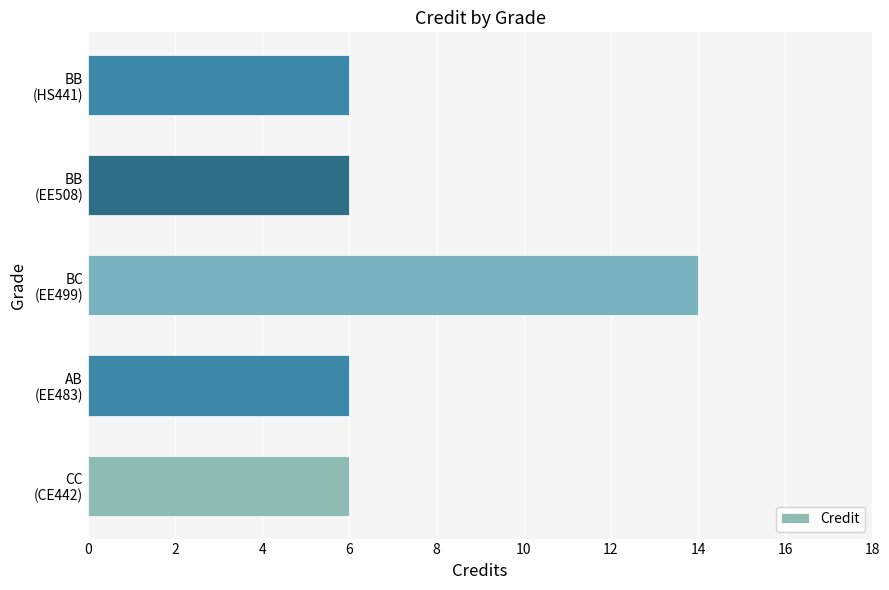

How many bars are there in total?

5